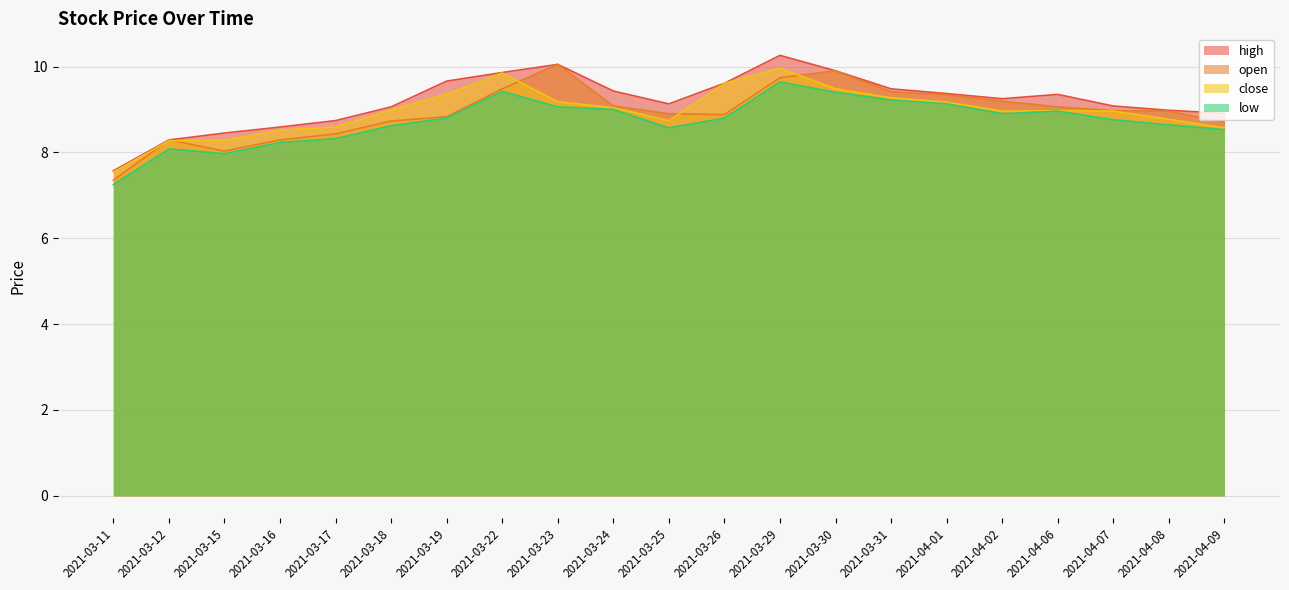

Rank the series at 2021-03-17 from highest to lowest value.

high, close, open, low